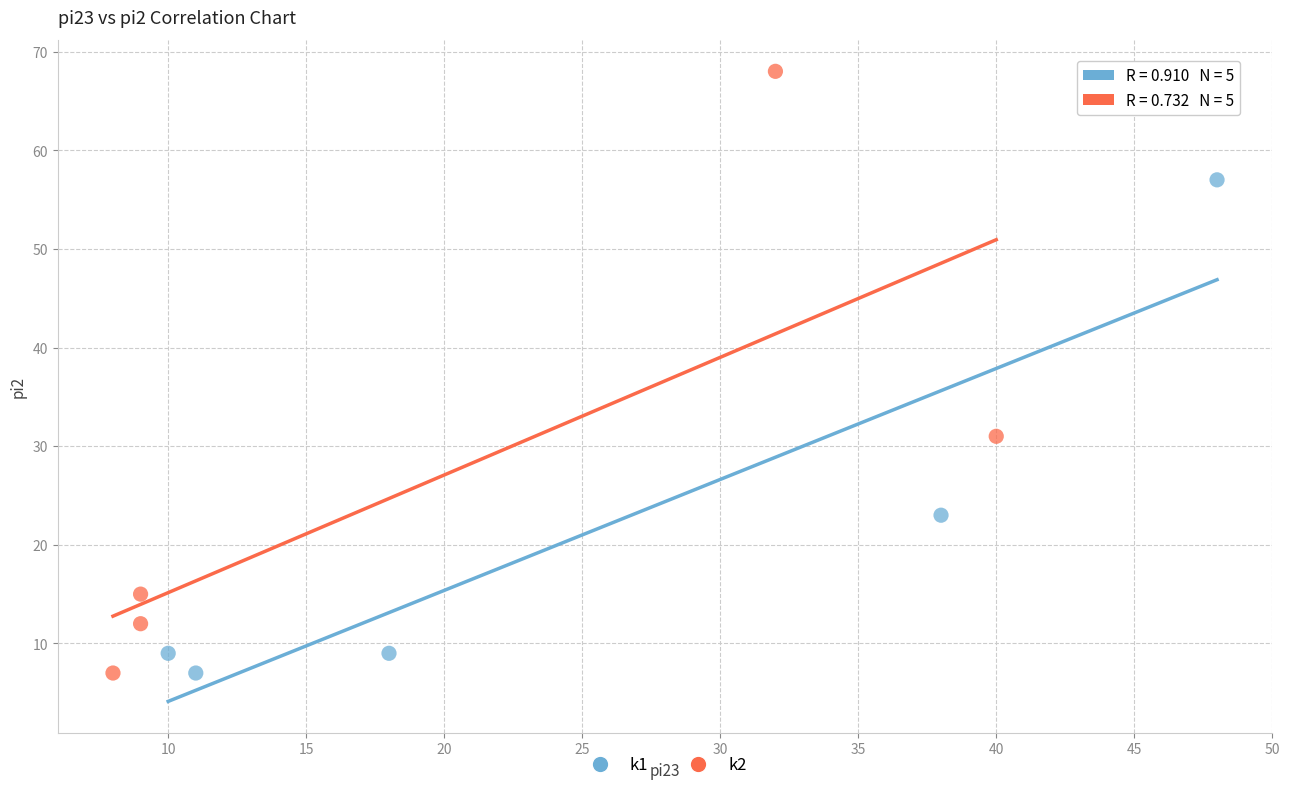

Which series contains the highest Y value?

k2